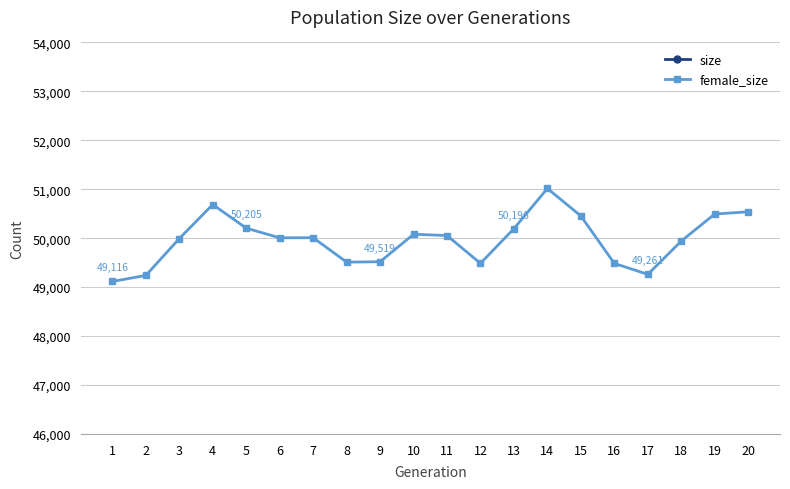

Reading right to left, list all the values displayed in this chart.

size: 20=79490	19=79504	18=78641	17=77248	16=77282	15=79038	14=80270	13=78860	12=78134	11=79067	10=79111	9=77666	8=77689	7=78400	6=78244	5=79155	4=80341	3=79505	2=78197	1=78209
female_size: 20=50539	19=50494	18=49942	17=49261	16=49485	15=50454	14=51016	13=50196	12=49486	11=50054	10=50081	9=49519	8=49511	7=50010	6=50008	5=50205	4=50688	3=49992	2=49239	1=49116